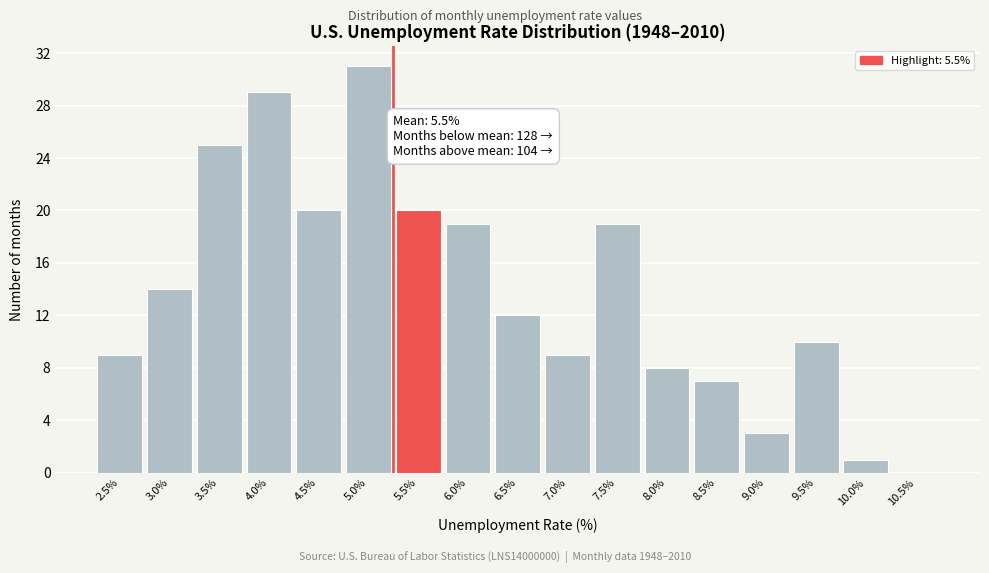

At which label is the value closest to 15?

3.0%